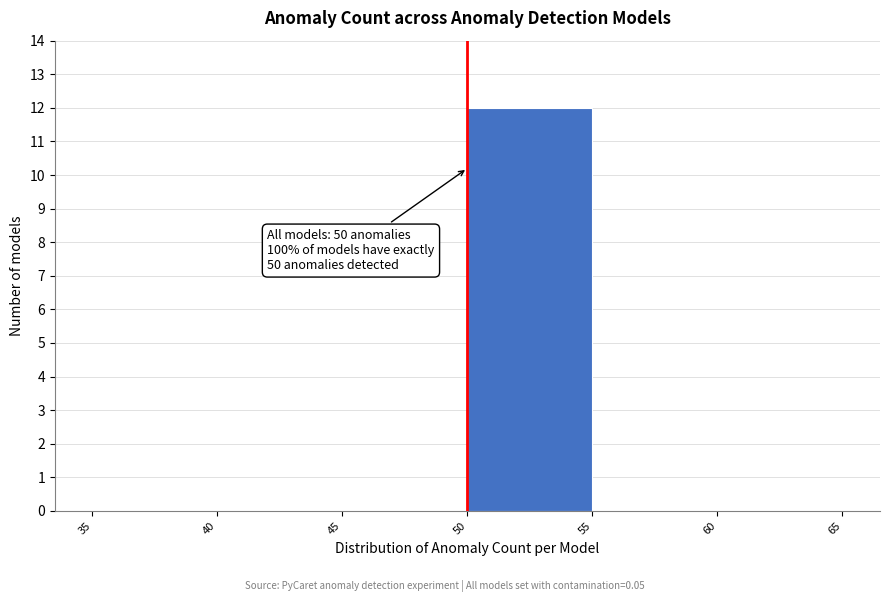

Over which range of the x-axis is the bar tallest?

50 to 55